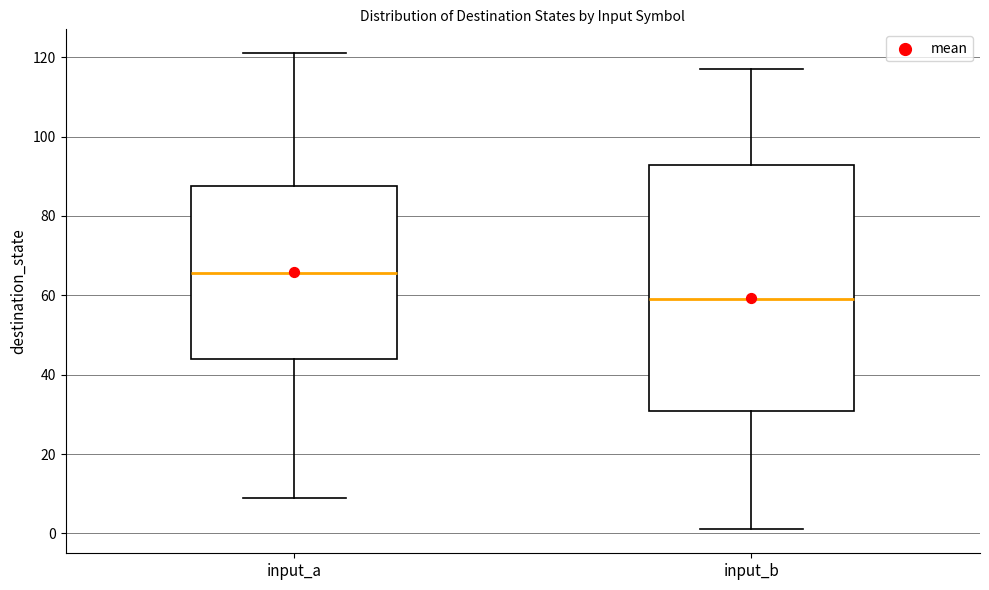

Reading left to right, read every box against the y-axis: the position of its median line, the range the box covers, and the ends of its whiskers. The values are not printed on the chart, so give them approximately, as read against the axis.

input_a: median 66, box 44 to 88, whiskers 10 to 122
input_b: median 60, box 30 to 92, whiskers 2 to 118